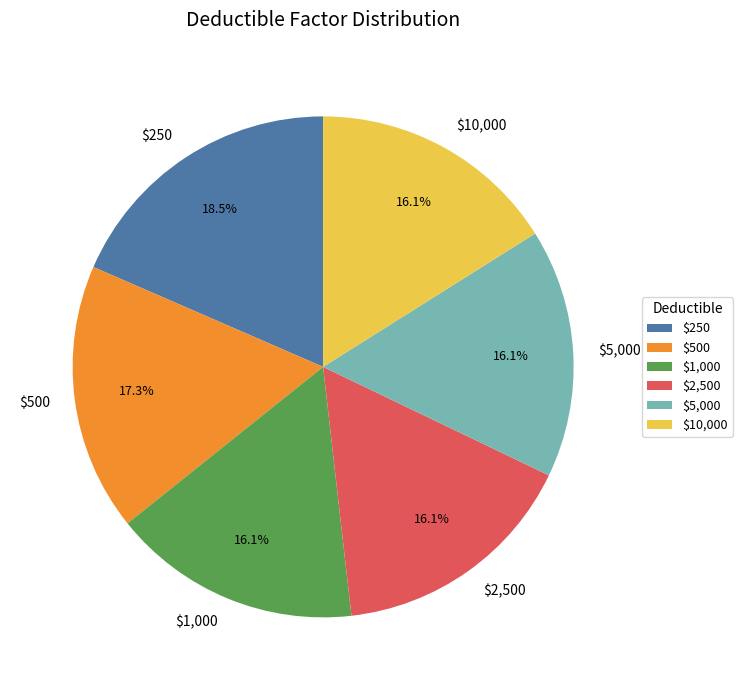

How many slices are in this pie chart?

6